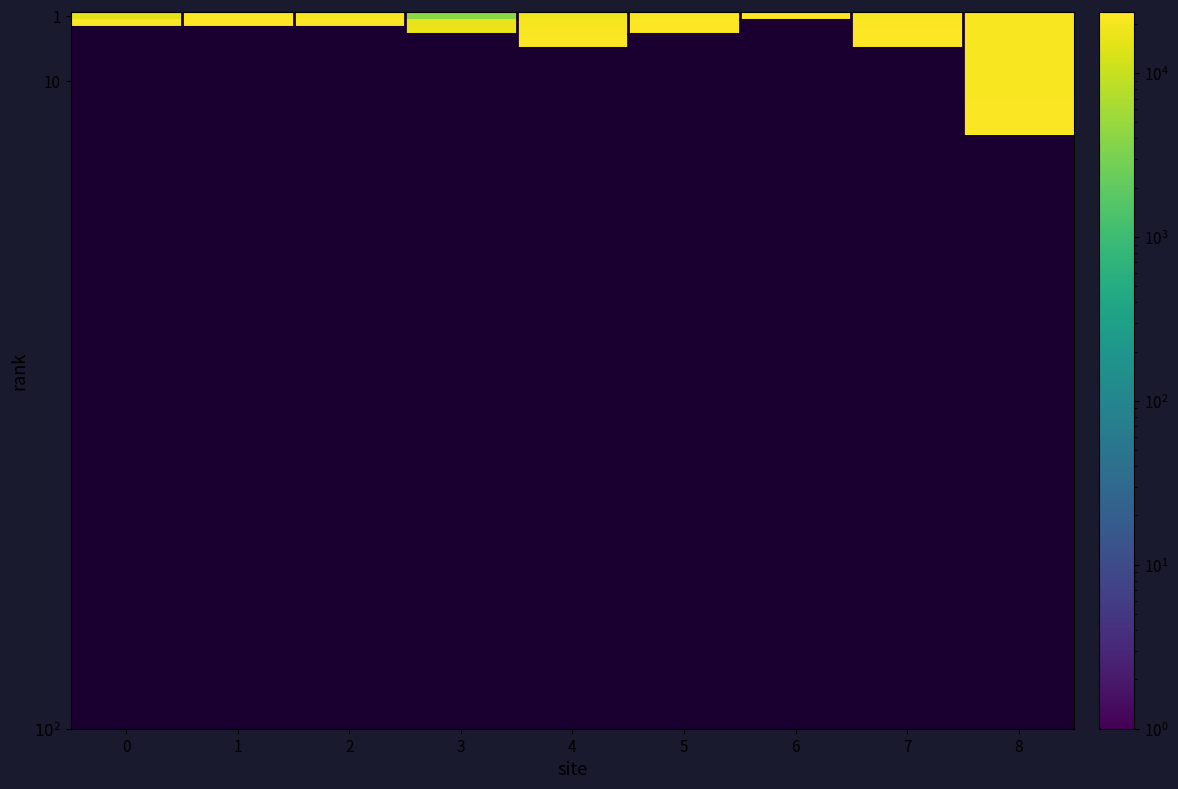

Which has a higher value, 7 or 5?

5